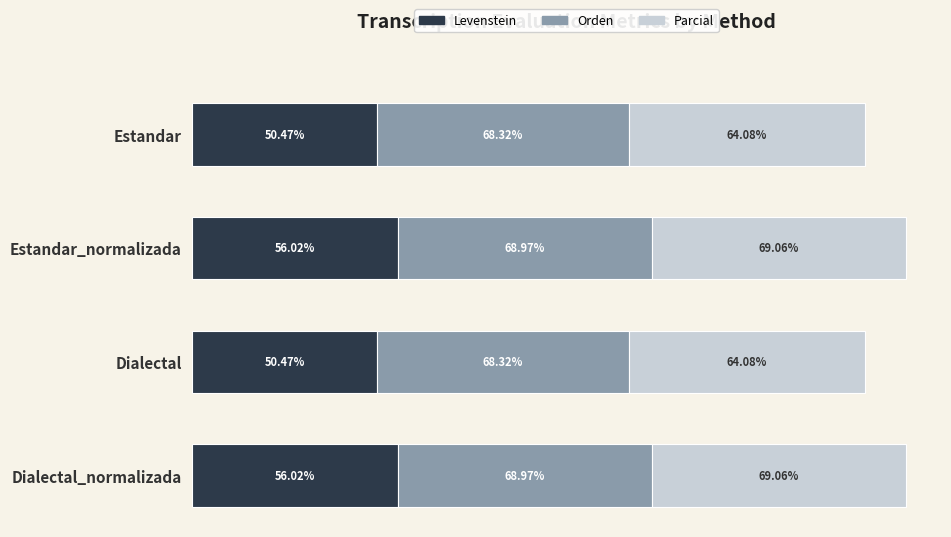

What are all the series names shown in the legend?

Levenstein, Orden, Parcial